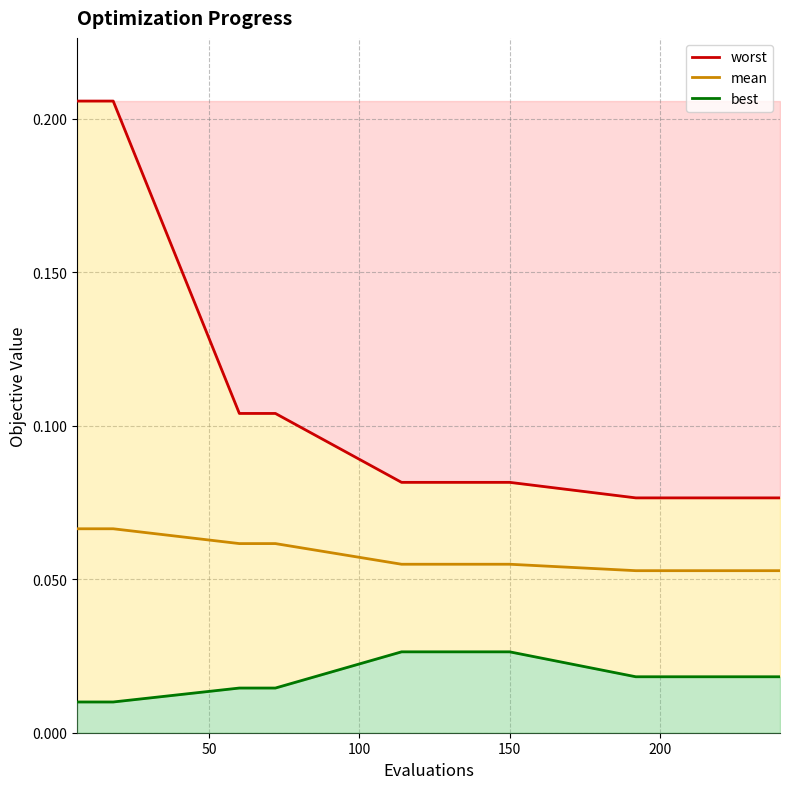

True or false: mean_line has more than 2 points higher than both neighbors.

False